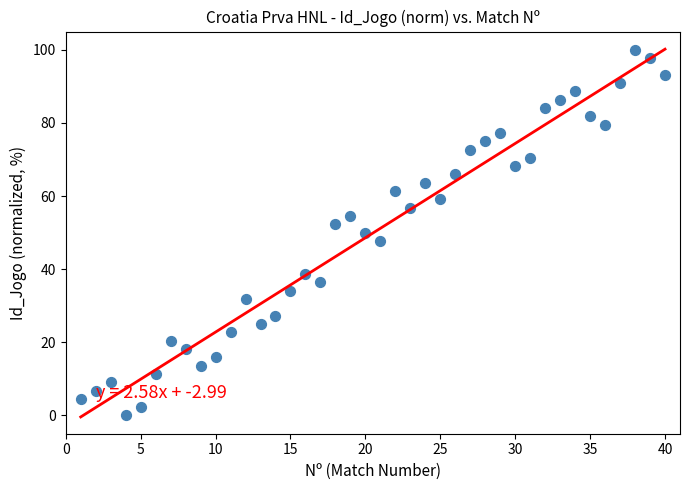

What is the range of Y values (max minus min)?

100.0